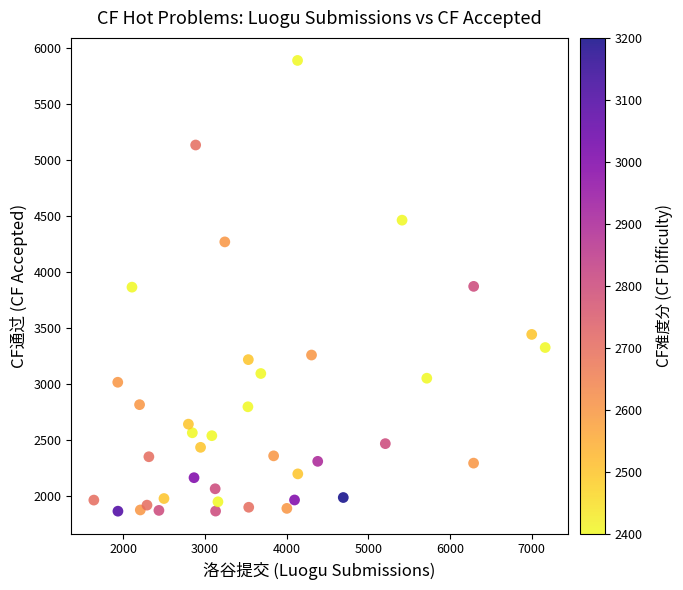

What is the range of Y values (max minus min)?

4024